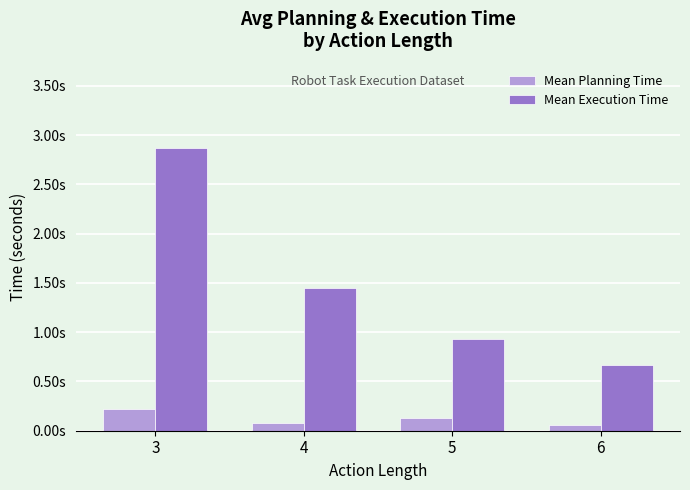

What are all the series names shown in the legend?

Mean Planning Time, Mean Execution Time